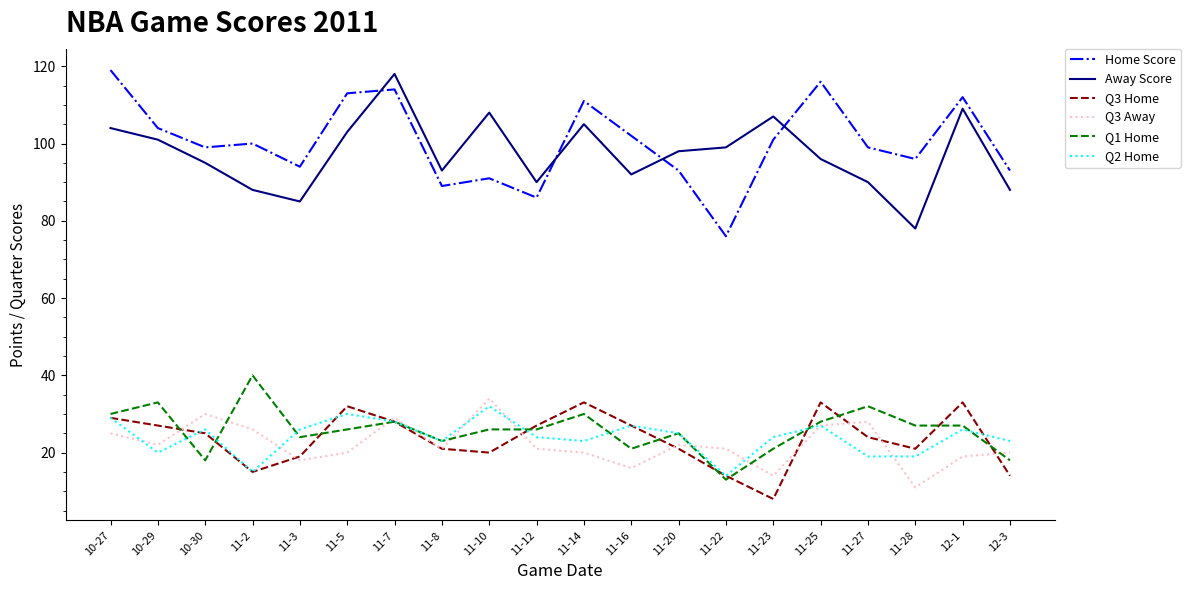

Reading right to left, what are all the values shown in this chart?

Home Score: 93	112	96	99	116	101	76	93	102	111	86	91	89	114	113	94	100	99	104	119
Away Score: 88	109	78	90	96	107	99	98	92	105	90	108	93	118	103	85	88	95	101	104
Q3 Home: 14	33	21	24	33	8	14	21	27	33	27	20	21	28	32	19	15	25	27	29
Q3 Away: 20	19	11	28	27	14	21	22	16	20	21	34	21	29	20	18	26	30	22	25
Q1 Home: 18	27	27	32	28	21	13	25	21	30	26	26	23	28	26	24	40	18	33	30
Q2 Home: 23	26	19	19	27	24	14	25	27	23	24	32	23	28	30	26	15	26	20	29